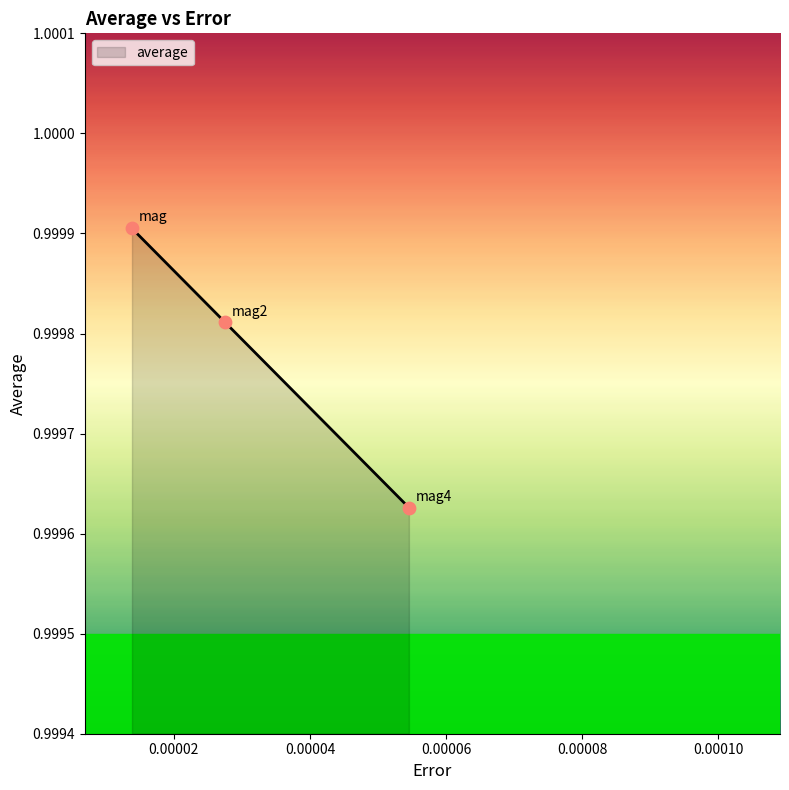

What is the sum of all values?

3.0